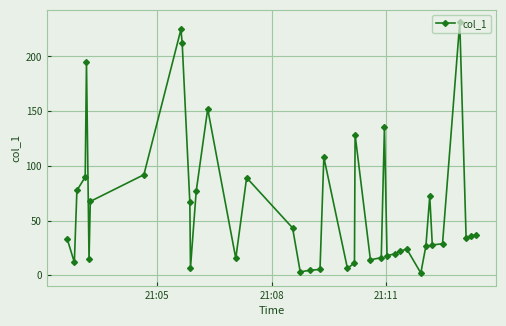

What is the difference between the maximum and minimum values?

229.1